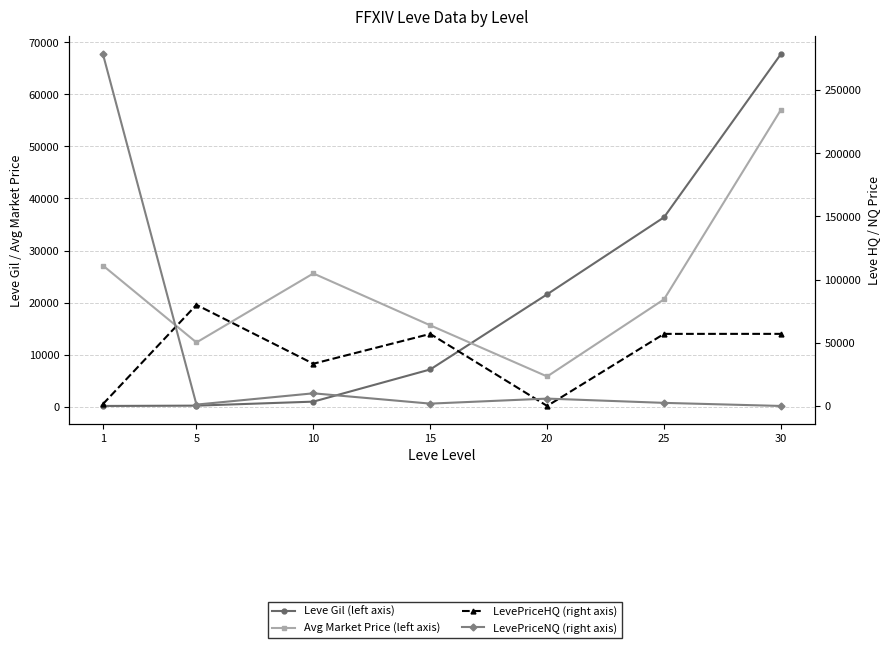

At how many categories does at least one series exceed 122585?

1